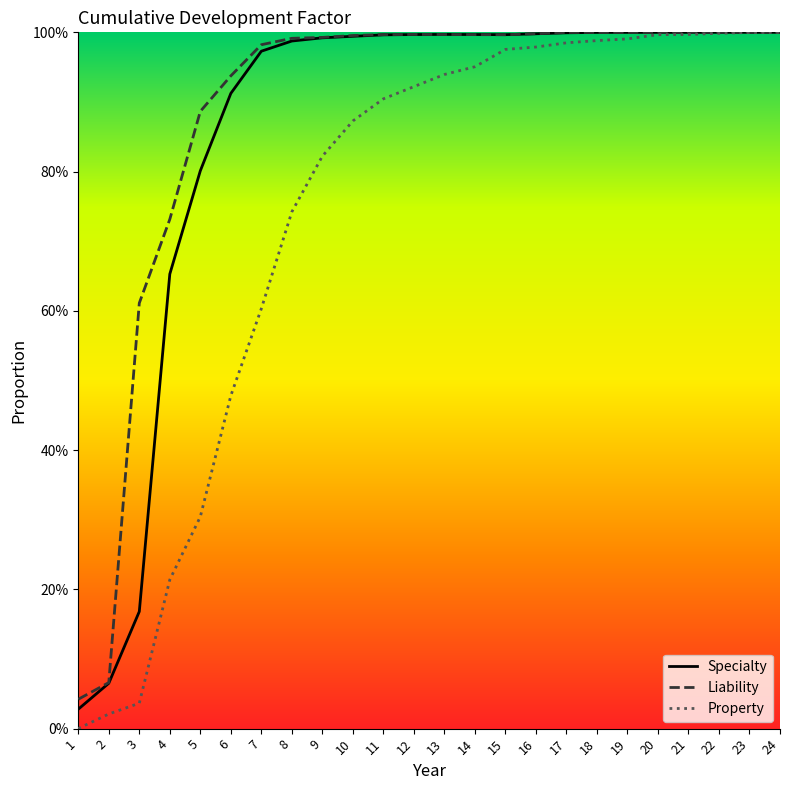

At which category is the sum across all series the highest?

24